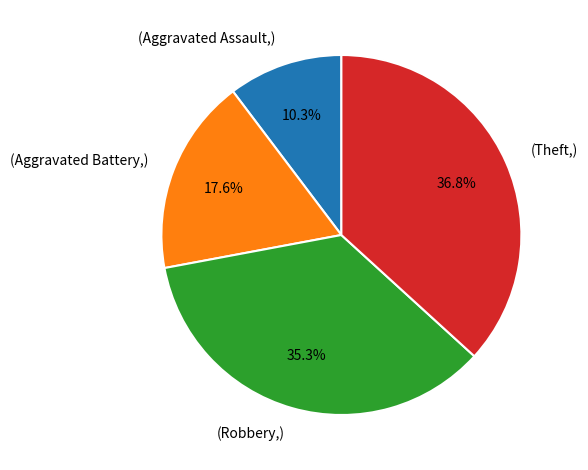

Does any single category account for the majority?

No